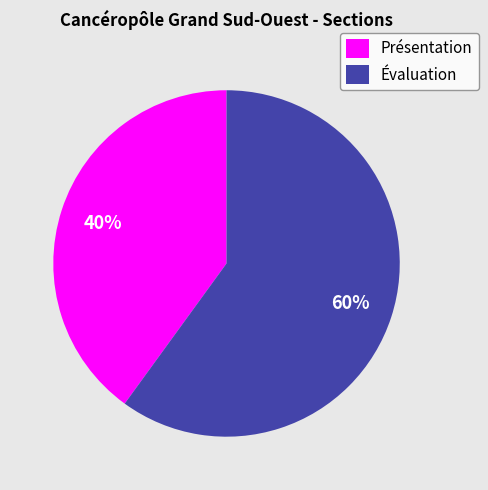

Which has a higher value, Évaluation or Présentation?

Évaluation